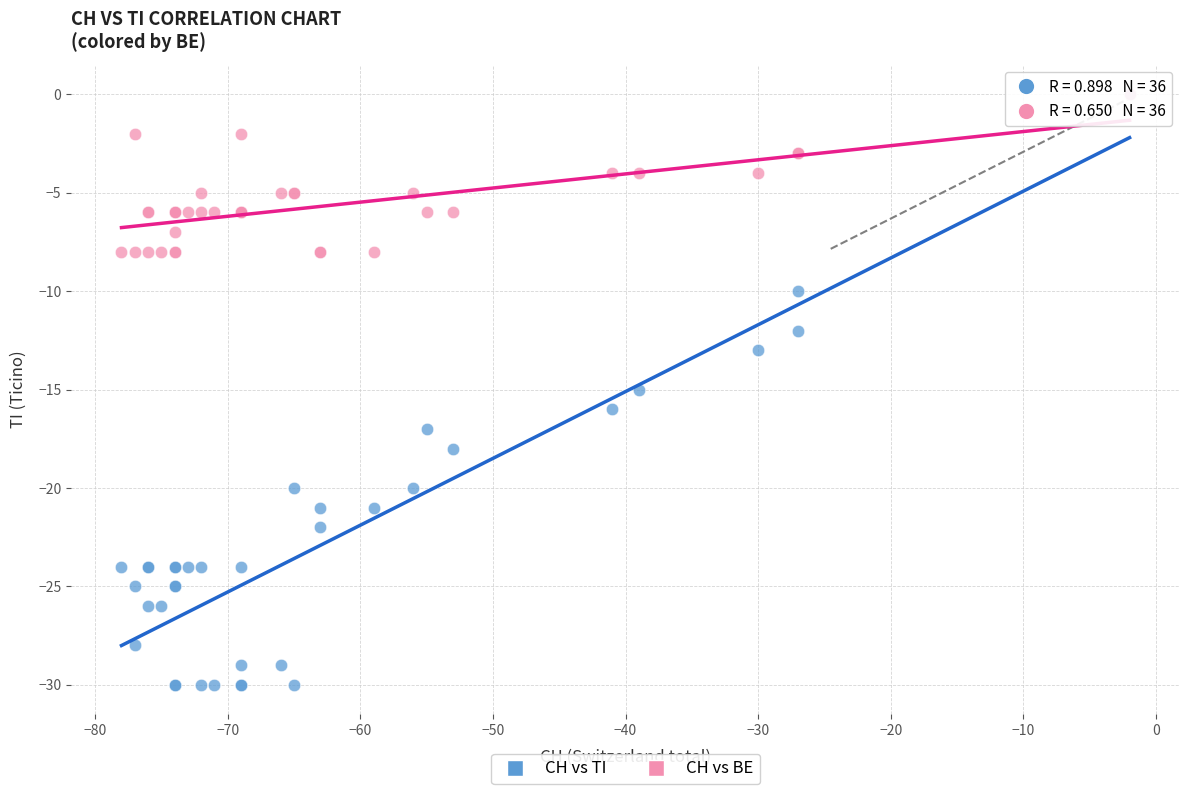

What are all the series names shown in the legend?

CH vs TI, CH vs BE